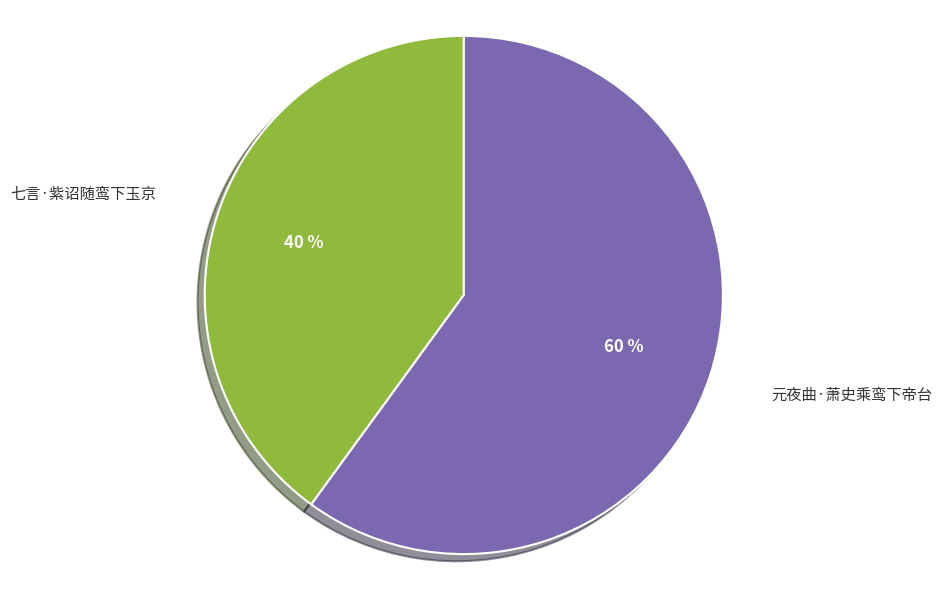

Is there a majority slice in this chart?

Yes